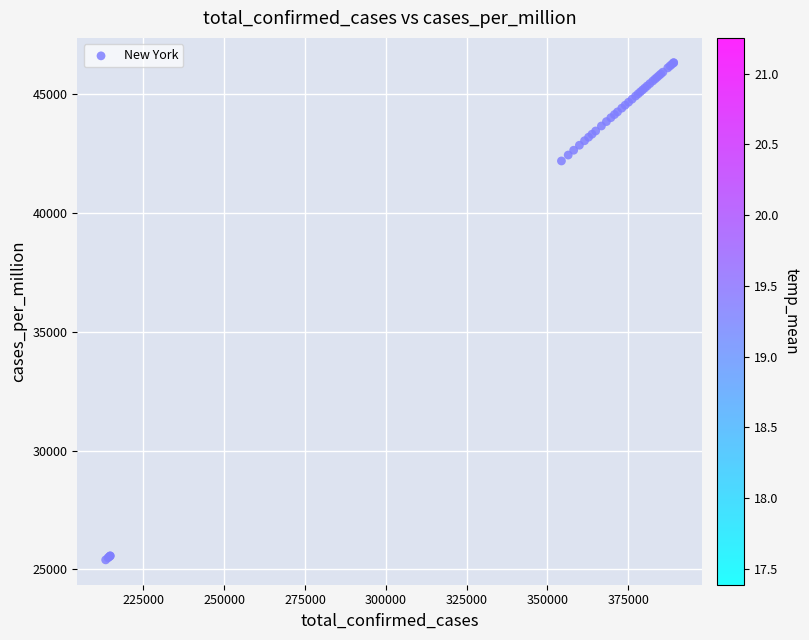

What Y value in the scatter plot is closest to 35864?

42193